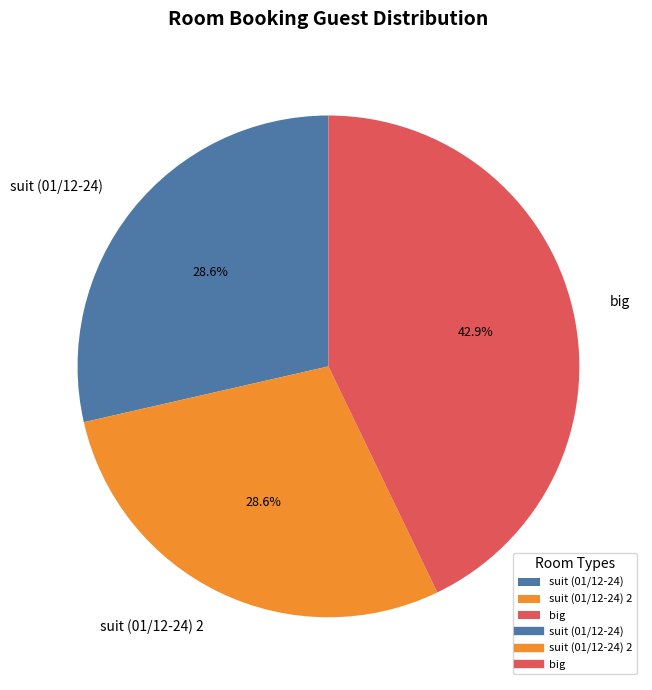

What percentage is NOT represented by suit (01/12-24) 2?

71.4%